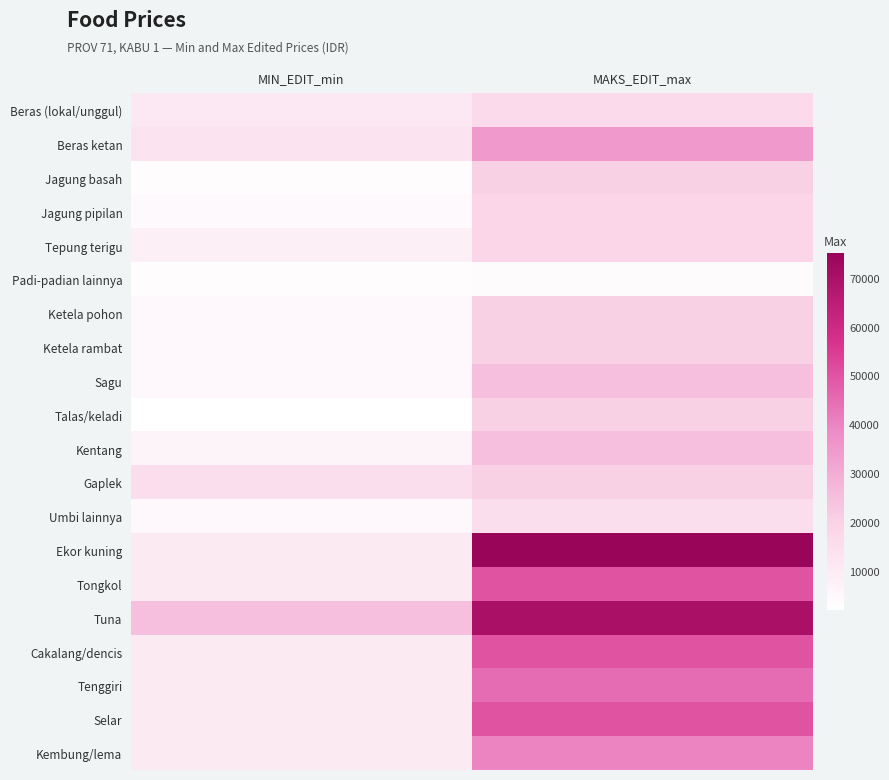

What is the spread (max minus min) of values at MIN_EDIT_min?

23000